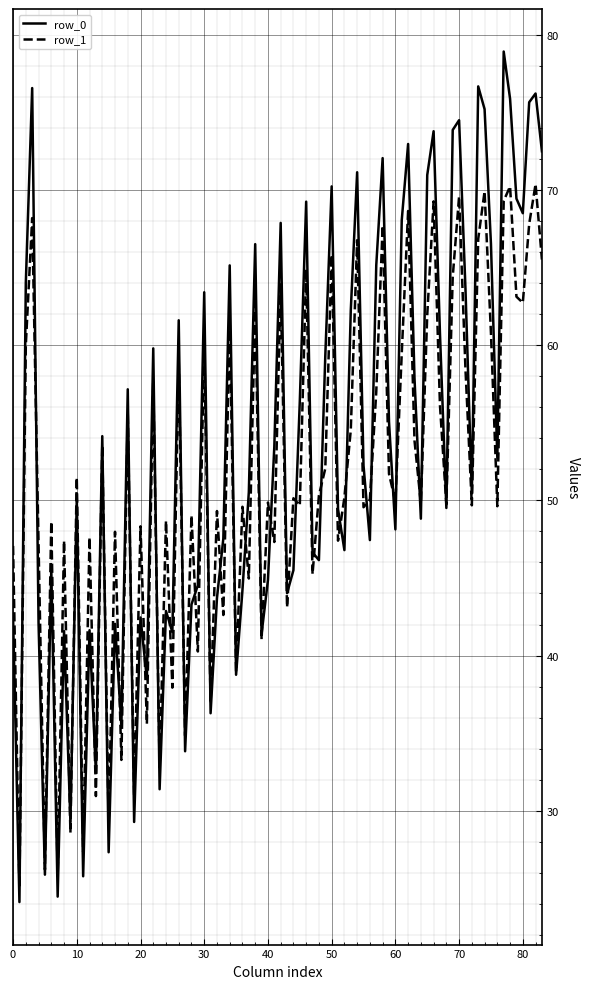

Which series has the largest range (max minus min)?

row_0